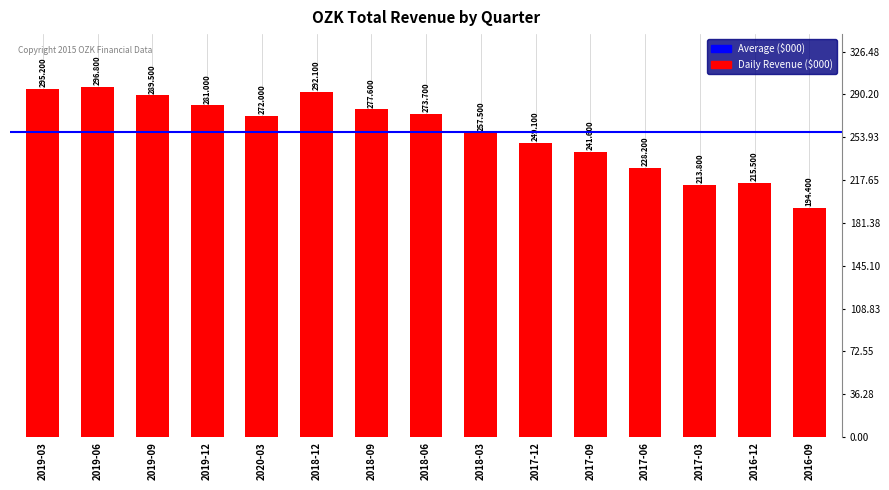

What is the change in value from 2020-03 to 2018-12?

+20100